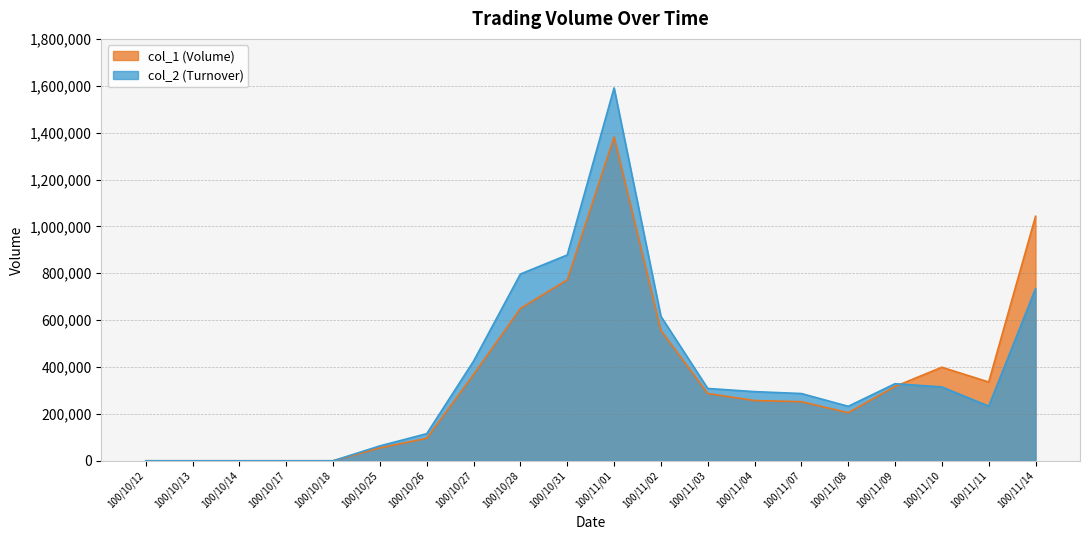

Is it true that col_2 equals 232400 at 100/11/08?

True